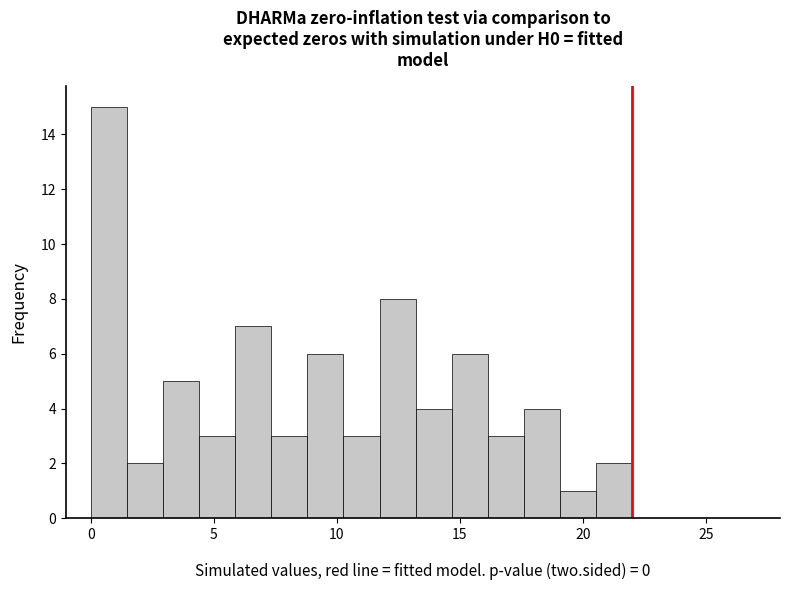

Around what value on the x-axis is the tallest bar? Give the approximate position of its centre, as read against the axis.

0.5